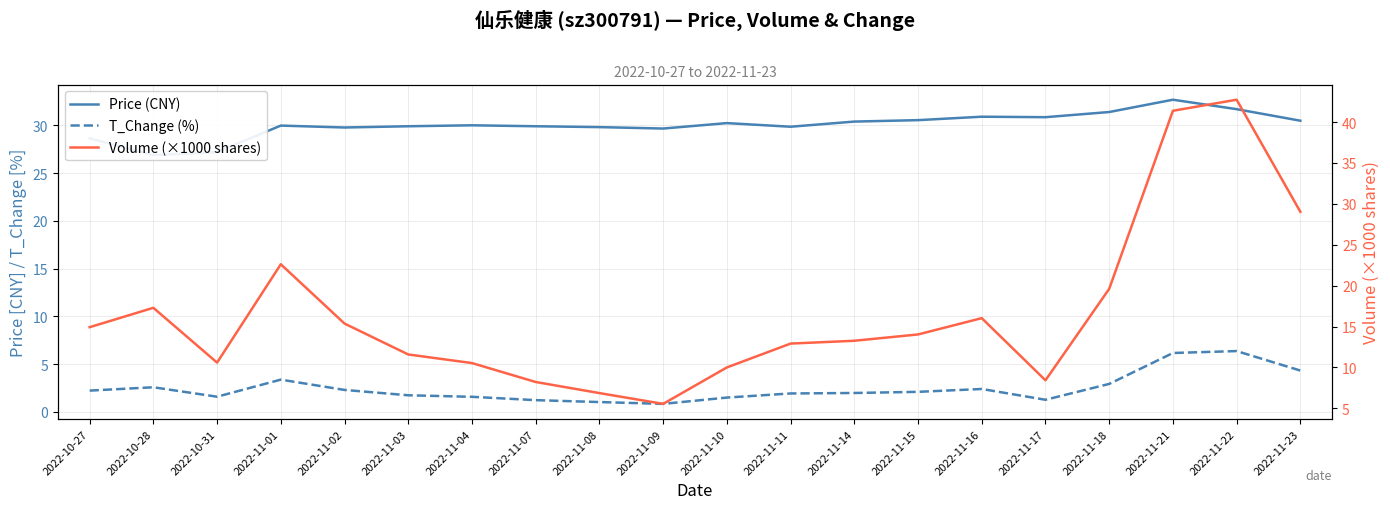

What is the difference between the highest and lowest values at 2022-11-08?

28.8